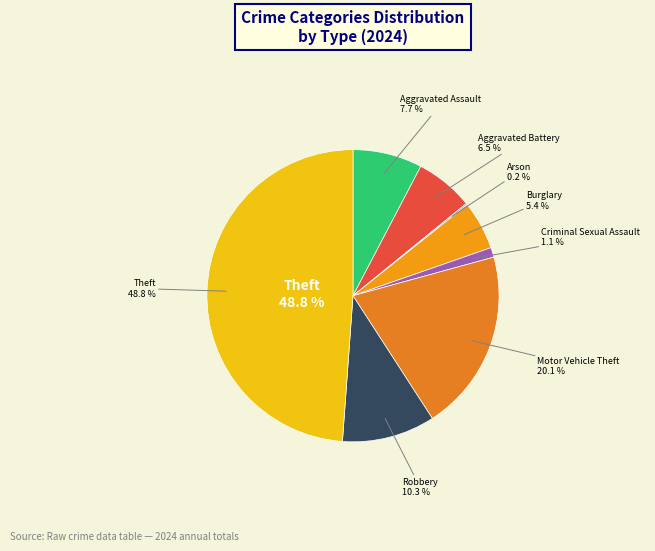

Which has a higher value, Aggravated Battery or Burglary?

Aggravated Battery